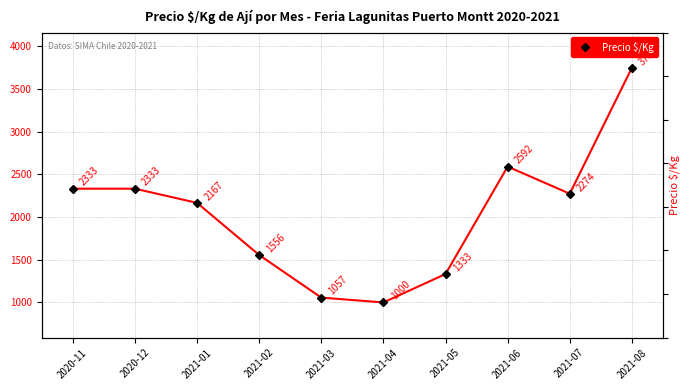

What is the average value?

2040